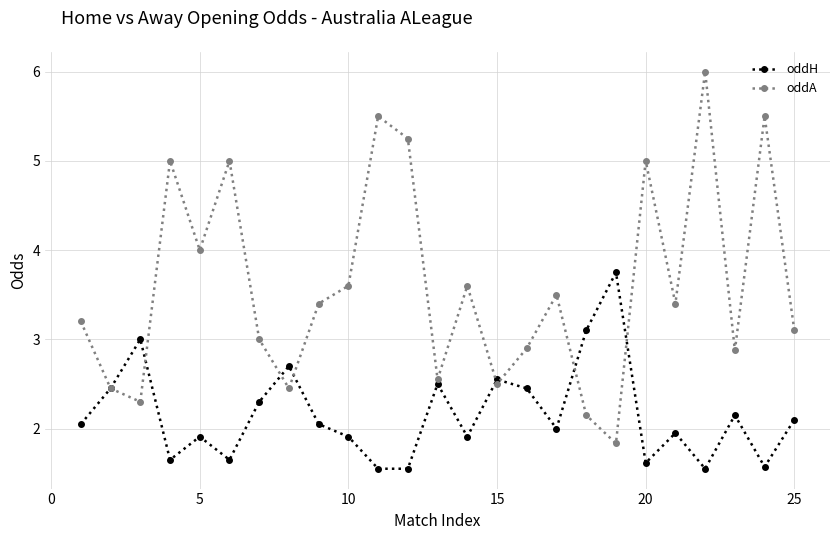

Which series has the widest spread of values?

oddA